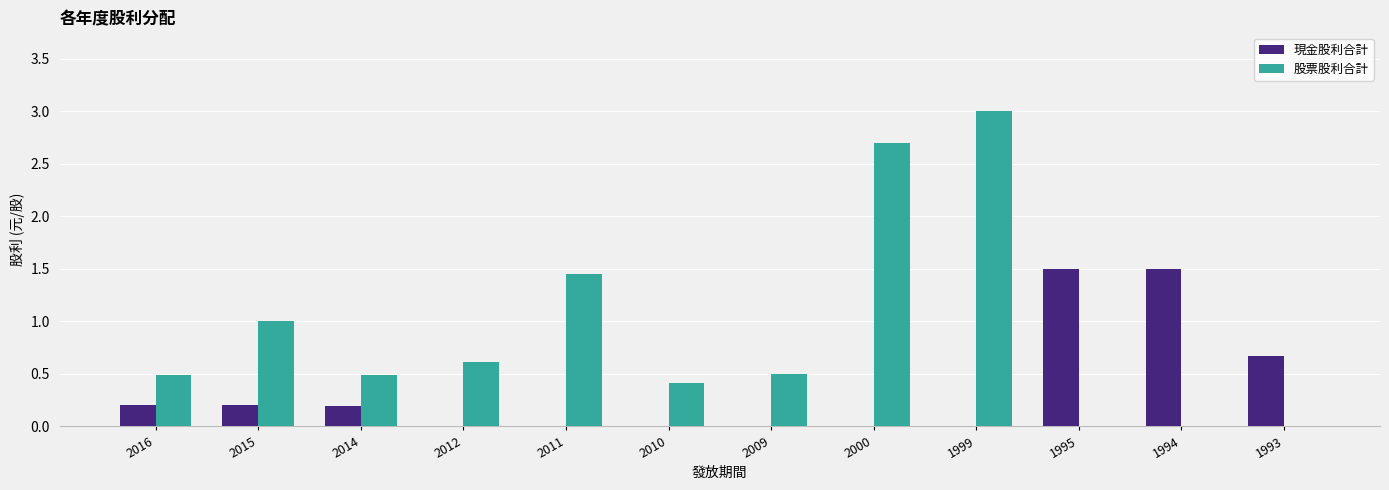

How many categories are shown in the chart?

12